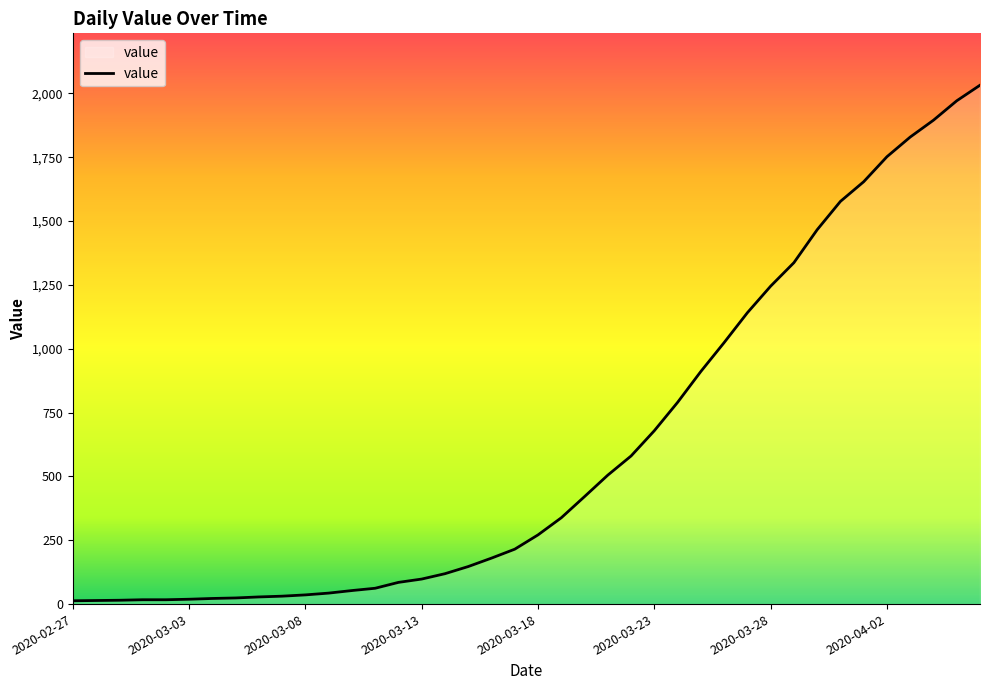

What is the label of the 7th point from the left?

2020-03-04